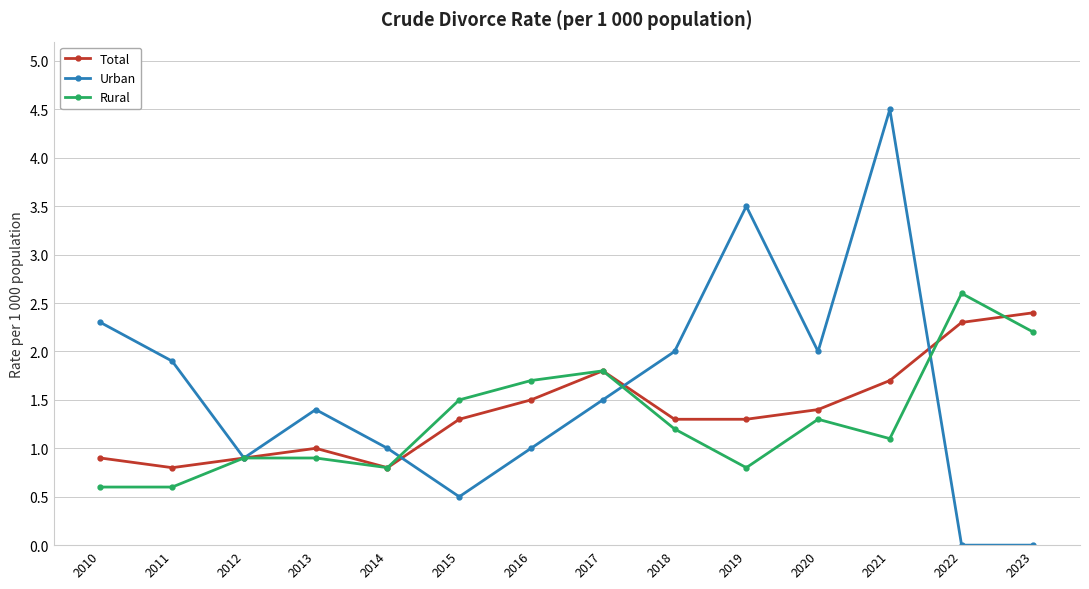

At which label does Rural reach its peak?

2022